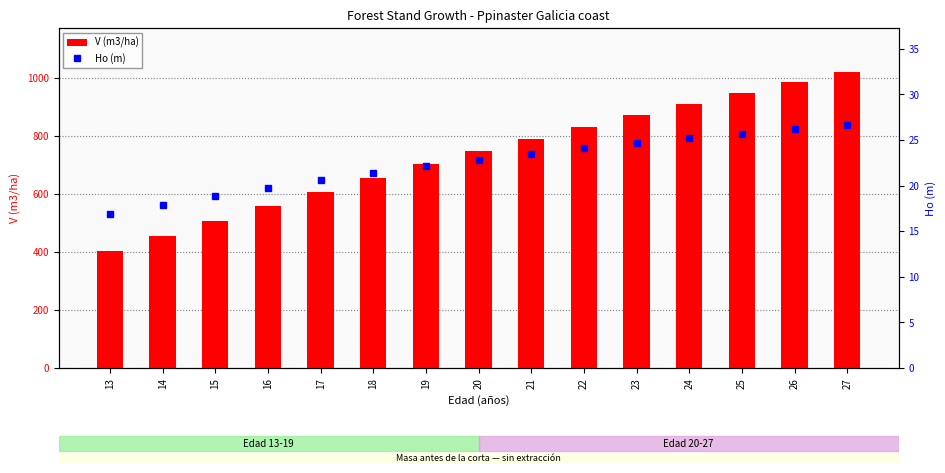

What is the value of the V (m3/ha) bar at the 3rd from the left?

506.6